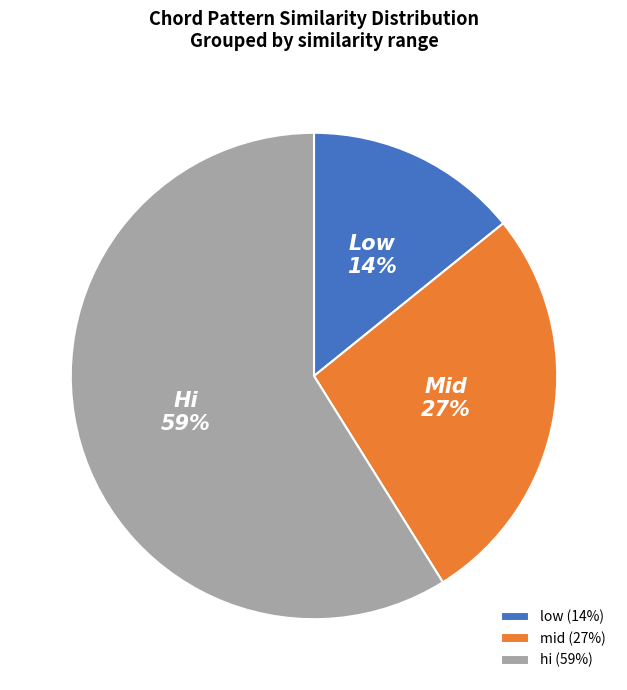

To the nearest percent, what portion does mid (27%) represent?

27%